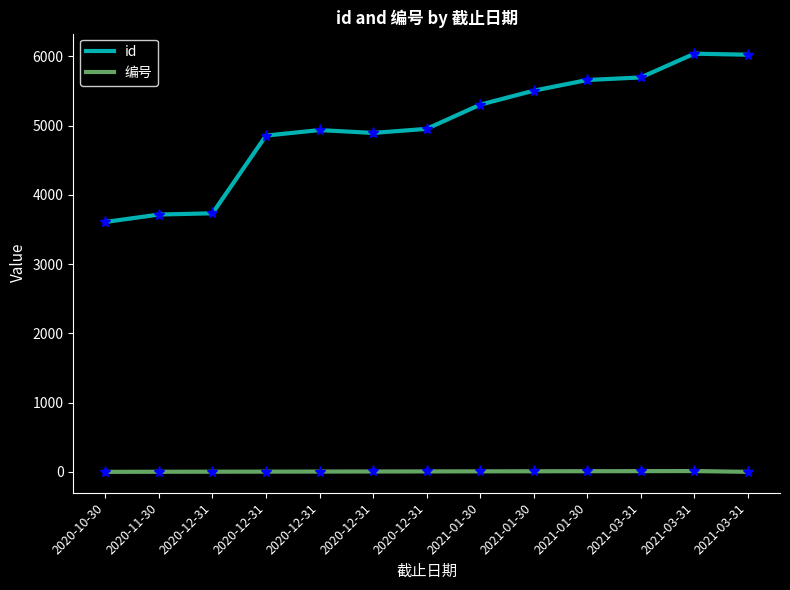

What is the lowest value of the id series?

3608